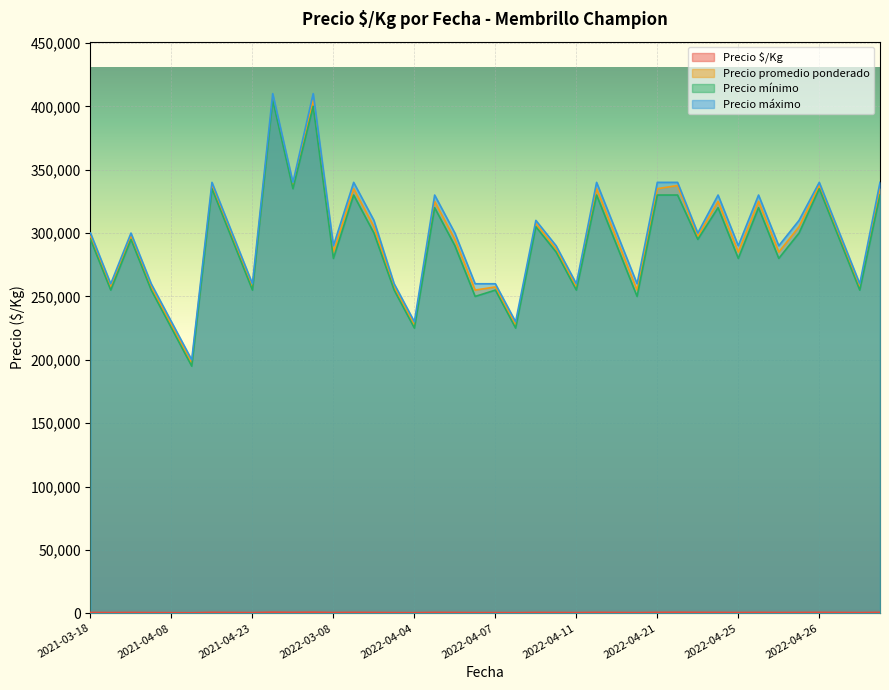

Where is Precio $/Kg nearest to the value 672?

2022-03-28